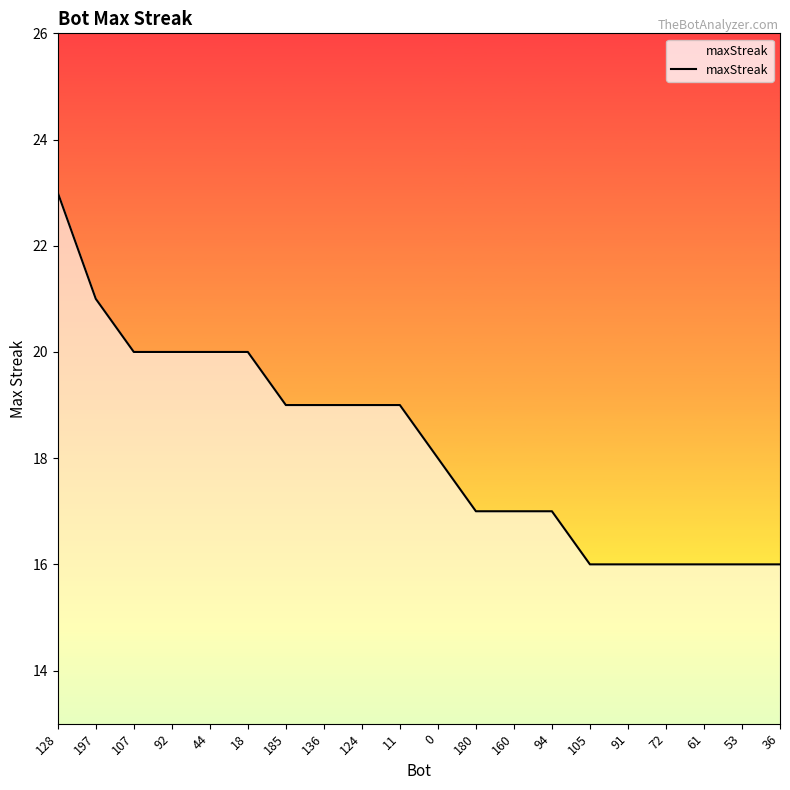

Reading right to left, what are all the values shown in this chart?

16	16	16	16	16	16	17	17	17	18	19	19	19	19	20	20	20	20	21	23